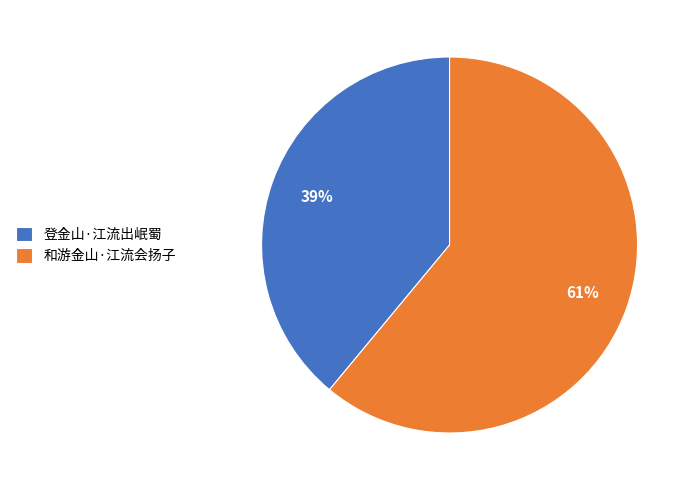

Is it true that 和游金山·江流会扬子 is 52% of the pie?

False